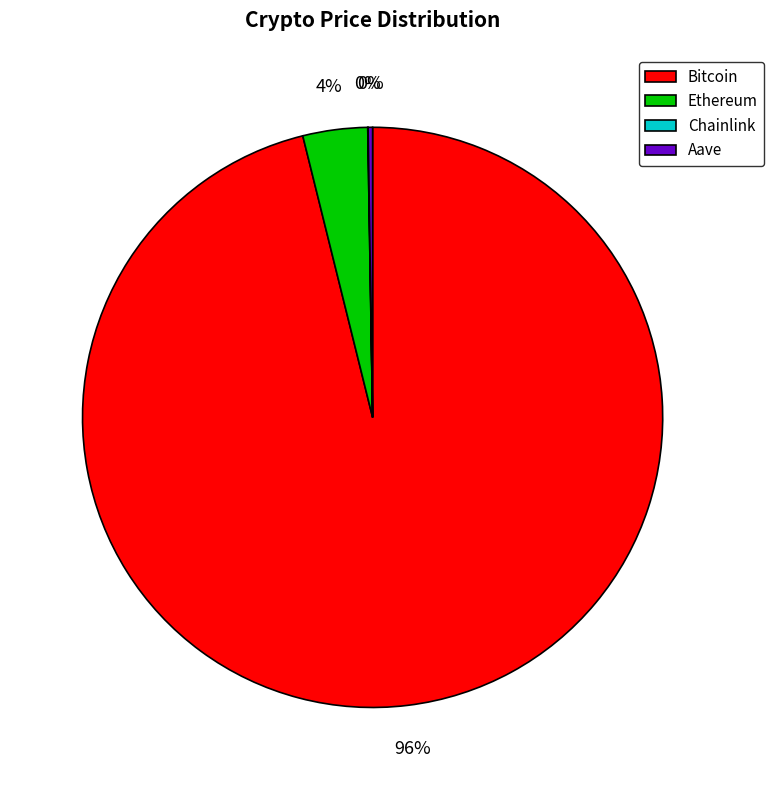

Is Bitcoin the majority of the pie?

Yes